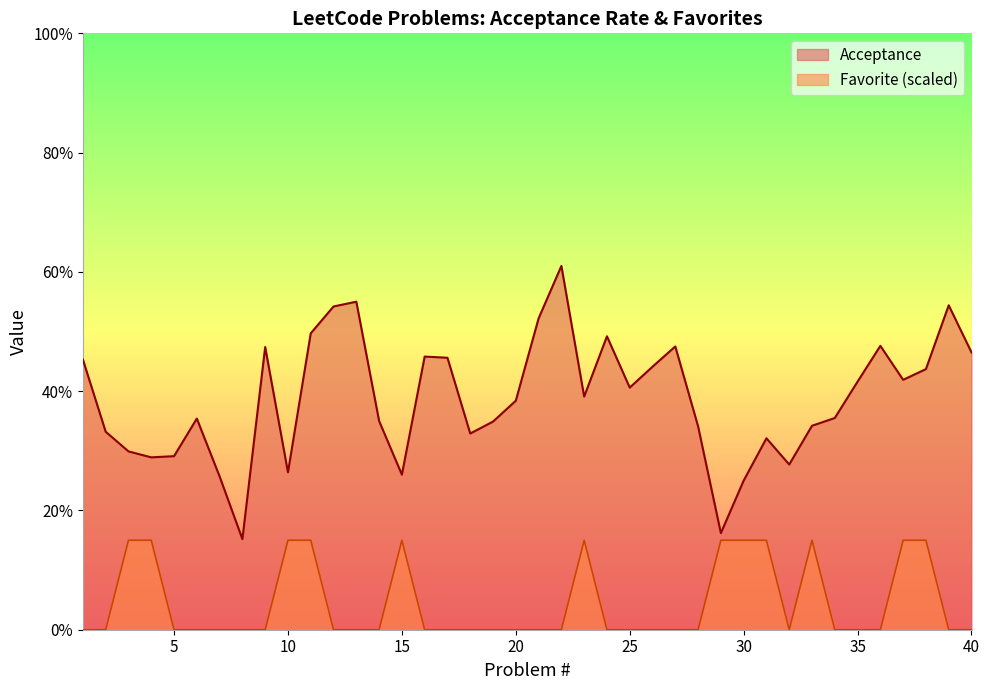

True or false: Acceptance and Favorite cross at least once.

False